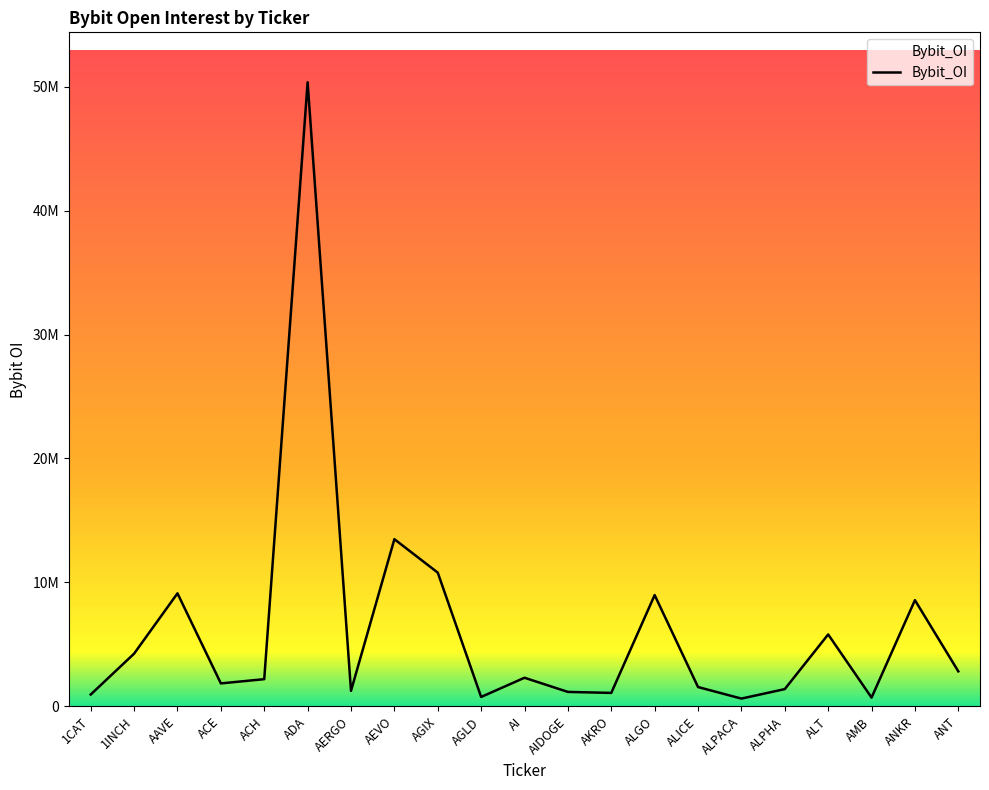

Rank the categories by value from lowest to highest.

ALPACA, AMB, AGLD, 1CAT, AKRO, AIDOGE, AERGO, ALPHA, ALICE, ACE, ACH, AI, ANT, 1INCH, ALT, ANKR, ALGO, AAVE, AGIX, AEVO, ADA